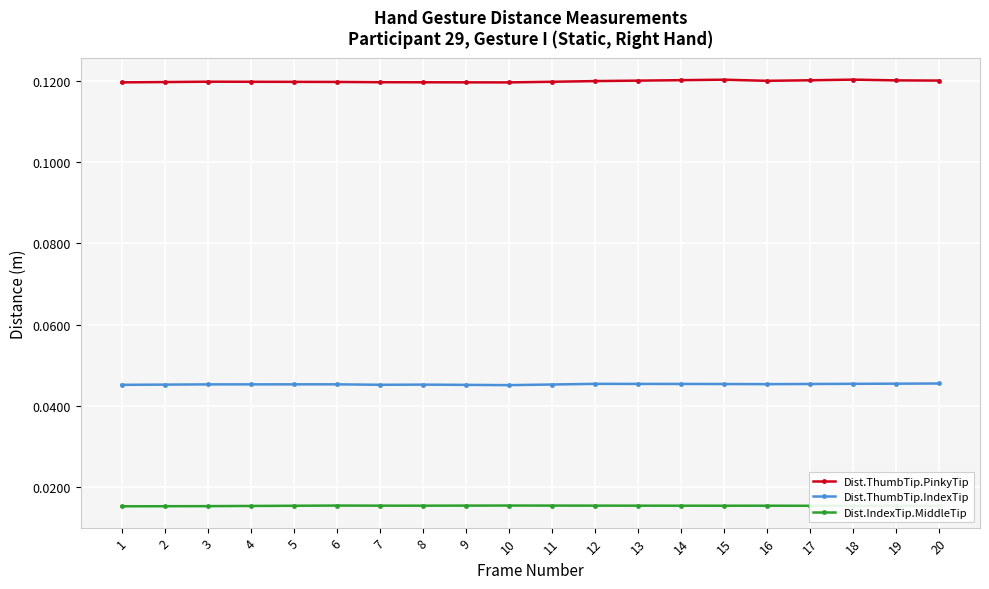

Is the value of Dist.IndexTip.MiddleTip at 7 greater than the value of Dist.ThumbTip.PinkyTip at 11?

No